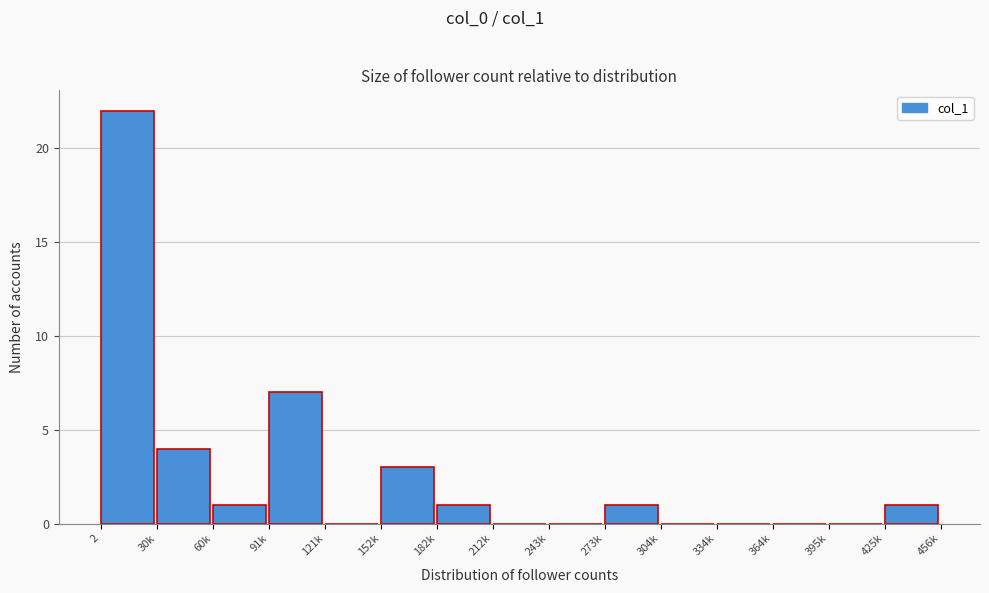

Reading right to left, extract all data points from this chart.

425k=1	395k=0	364k=0	334k=0	304k=0	273k=1	243k=0	212k=0	182k=1	152k=3	121k=0	91k=7	60k=1	30k=4	2=22